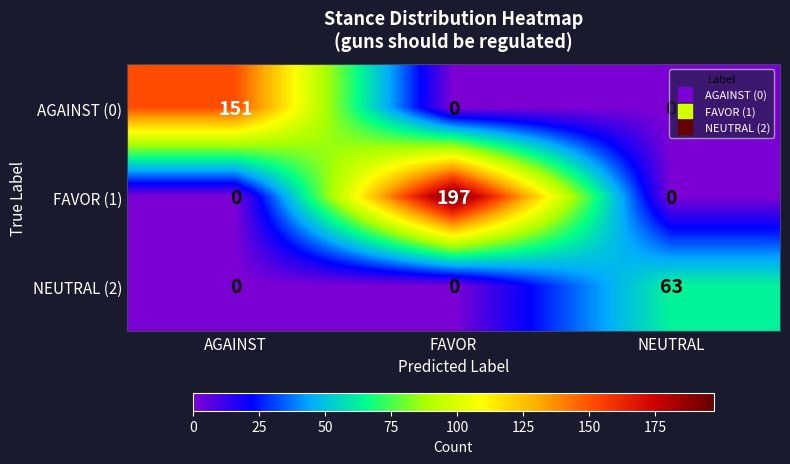

True or false: FAVOR (1) has a value of 197 at FAVOR.

True